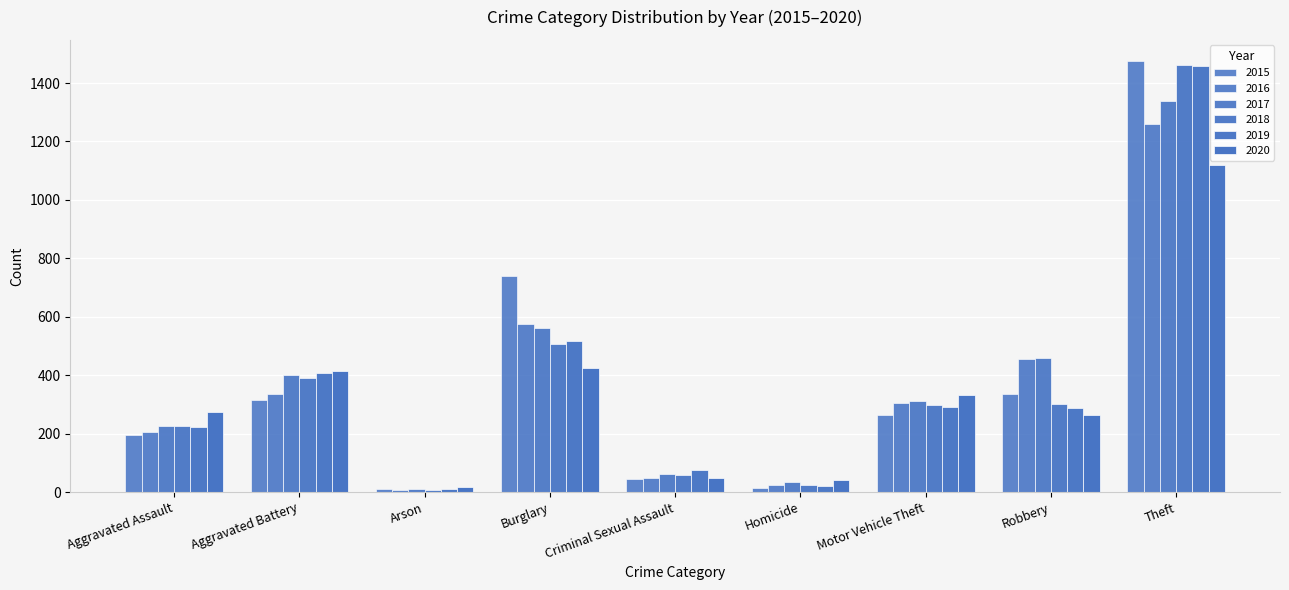

What is the label of the 3rd bar from the right?

Motor Vehicle Theft